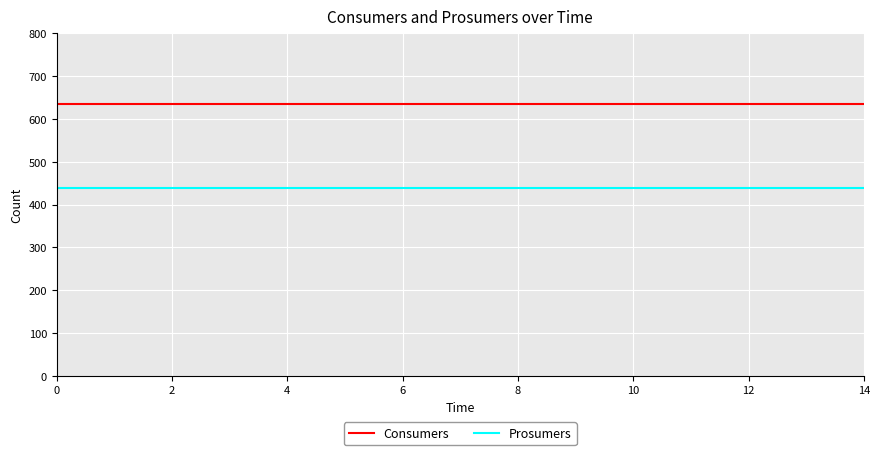

What is the minimum value shown in the chart?

440